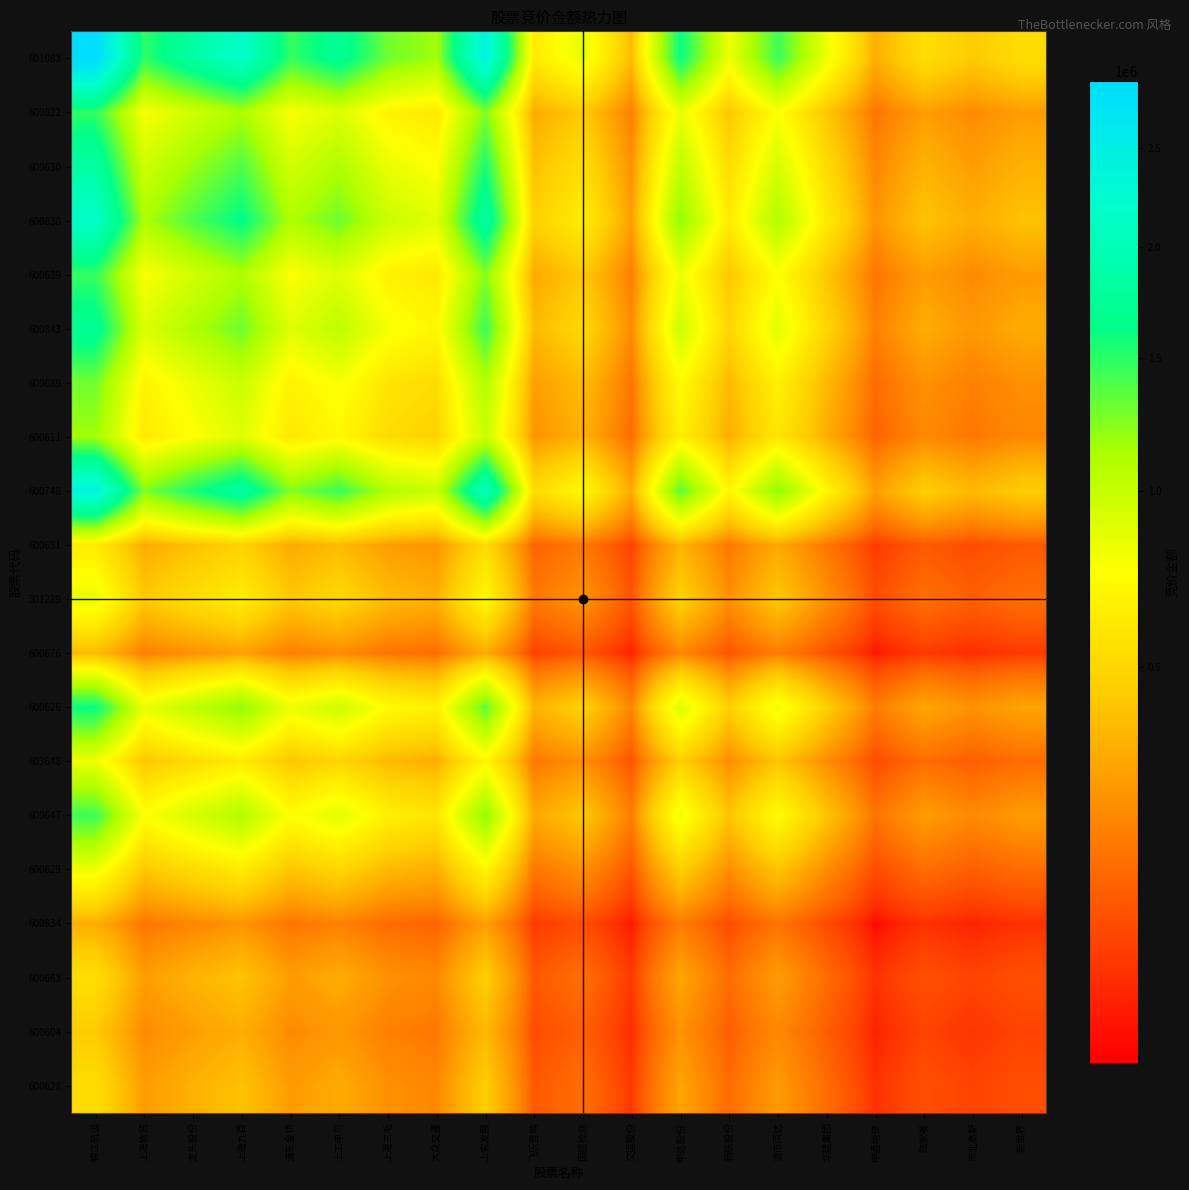

Reading right to left, transcribe all the data shown in this chart.

601083: 新世界=533684.9	市北高新=437608.5	陆家嘴=540663.7	申通地铁=331595.2	华建集团=813846.0	退市同达=1450301.2	畅联股份=814502.8	申达股份=1608839.6	交运股份=375807.3	国缆检测=837880.9	飞乐音响=620347.3	上实发展=2424340.9	大众交通=1167456.7	上海三毛=1298956.2	上工申贝=1729000.2	浦东金桥=1472956.9	上海九百=2175202.0	龙头股份=1846091.8	上海物贸=1488806.9	锦江航运=2874875.0
600822: 新世界=276378.6	市北高新=226623.6	陆家嘴=279992.7	申通地铁=171722.6	华建集团=421465.1	退市同达=751065.1	畅联股份=421805.2	申达股份=833167.2	交运股份=194618.7	国缆检测=433912.0	飞乐音响=321258.2	上实发展=1255489.5	大众交通=604588.9	上海三毛=672688.3	上工申贝=895394.5	浦东金桥=762797.8	上海九百=1126468.3	龙头股份=956032.6	上海物贸=771006.0	锦江航运=1488806.9
600630: 新世界=342704.1	市北高新=281008.9	陆家嘴=347185.5	申通地铁=212932.8	华建集团=522608.6	退市同达=931306.3	畅联股份=523030.4	申达股份=1033111.3	交运股份=241323.4	国缆检测=538042.6	飞乐音响=398354.0	上实发展=1556782.8	大众交通=749678.6	上海三毛=834120.6	上工申贝=1110272.0	浦东金桥=945854.6	上海九百=1396799.0	龙头股份=1185462.0	上海物贸=956032.6	锦江航运=1846091.8
600838: 新世界=403799.3	市北高新=331105.5	陆家嘴=409079.7	申通地铁=250893.1	华建集团=615776.2	退市同达=1097334.0	畅联股份=616273.1	申达股份=1217288.1	交运股份=284345.1	国缆检测=633961.6	飞乐音响=469370.2	上实发展=1834316.7	大众交通=883326.8	上海三毛=982822.6	上工申贝=1308204.6	浦东金桥=1114475.9	上海九百=1645812.0	龙头股份=1396799.0	上海物贸=1126468.3	锦江航运=2175202.0
600639: 新世界=273436.2	市北高新=224210.9	陆家嘴=277011.8	申通地铁=169894.5	华建集团=416978.2	退市同达=743069.2	畅联股份=417314.7	申达股份=824297.2	交运股份=192546.8	国缆检测=429292.6	飞乐音响=317838.1	上实发展=1242123.5	大众交通=598152.4	上海三毛=665526.8	上工申贝=885862.1	浦东金桥=754677.0	上海九百=1114475.9	龙头股份=945854.6	上海物贸=762797.8	锦江航运=1472956.9
600843: 新世界=320967.5	市北高新=263185.4	陆家嘴=325164.7	申通地铁=199427.1	华建集团=489461.2	退市同达=872236.5	畅联股份=489856.2	申达股份=967584.3	交运股份=226017.1	国缆检测=503916.3	飞乐音响=373087.7	上实发展=1458041.1	大众交通=702128.9	上海三毛=781215.0	上工申贝=1039851.0	浦东金桥=885862.1	上海九百=1308204.6	龙头股份=1110272.0	上海物贸=895394.5	锦江航运=1729000.2
600689: 新世界=241135.1	市北高新=197724.8	陆家嘴=244288.4	申通地铁=149824.8	华建集团=367720.4	退市同达=655290.3	畅联股份=368017.2	申达股份=726922.8	交运股份=169801.2	国缆检测=378580.2	飞乐音响=280291.8	上实发展=1095391.1	大众交通=527492.5	上海三毛=586908.0	上工申贝=781215.0	浦东金桥=665526.8	上海九百=982822.6	龙头股份=834120.6	上海物贸=672688.3	锦江航运=1298956.2
600611: 新世界=216723.9	市北高新=177708.2	陆家嘴=219557.9	申通地铁=134657.3	华建集团=330494.4	退市同达=588952.2	畅联股份=330761.1	申达股份=653333.0	交运股份=152611.4	国缆检测=340254.7	飞乐音响=251916.6	上实发展=984499.6	大众交通=474092.0	上海三毛=527492.5	上工申贝=702128.9	浦东金桥=598152.4	上海九百=883326.8	龙头股份=749678.6	上海物贸=604588.9	锦江航运=1167456.7
600748: 新世界=450048.9	市北高新=369029.0	陆家嘴=455934.0	申通地铁=279629.4	华建集团=686304.7	退市同达=1223018.2	畅联股份=686858.5	申达股份=1356711.4	交运股份=316912.9	国缆检测=706573.0	飞乐音响=523130.0	上实发展=2044412.0	大众交通=984499.6	上海三毛=1095391.1	上工申贝=1458041.1	浦东金桥=1242123.5	上海九百=1834316.7	龙头股份=1556782.8	上海物贸=1255489.5	锦江航运=2424340.9
600651: 新世界=115159.8	市北高新=94428.2	陆家嘴=116665.7	申通地铁=71552.4	华建集团=175613.6	退市同达=312949.4	畅联股份=175755.3	申达股份=347159.2	交运股份=81092.6	国缆检测=180799.9	飞乐音响=133860.0	上实发展=523130.0	大众交通=251916.6	上海三毛=280291.8	上工申贝=373087.7	浦东金桥=317838.1	上海九百=469370.2	龙头股份=398354.0	上海物贸=321258.2	锦江航运=620347.3
301289: 新世界=155542.2	市北高新=127540.8	陆家嘴=157576.2	申通地铁=96643.2	华建集团=237195.0	退市同达=422689.6	畅联股份=237386.4	申达股份=468895.5	交运股份=109528.9	国缆检测=244200.0	飞乐音响=180799.9	上实发展=706573.0	大众交通=340254.7	上海三毛=378580.2	上工申贝=503916.3	浦东金桥=429292.6	上海九百=633961.6	龙头股份=538042.6	上海物贸=433912.0	锦江航运=837880.9
600676: 新世界=69764.0	市北高新=57204.7	陆家嘴=70676.2	申通地铁=43346.5	华建集团=106387.0	退市同达=189585.2	畅联股份=106472.8	申达股份=210309.5	交运股份=49126.0	国缆检测=109528.9	飞乐音响=81092.6	上实发展=316912.9	大众交通=152611.4	上海三毛=169801.2	上工申贝=226017.1	浦东金桥=192546.8	上海九百=284345.1	龙头股份=241323.4	上海物贸=194618.7	锦江航运=375807.3
600626: 新世界=298661.2	市北高新=244894.8	陆家嘴=302566.6	申通地铁=185567.5	华建集团=455445.1	退市同达=811618.6	畅联股份=455812.6	申达股份=900340.0	交运股份=210309.5	国缆检测=468895.5	飞乐音响=347159.2	上实发展=1356711.4	大众交通=653333.0	上海三毛=726922.8	上工申贝=967584.3	浦东金桥=824297.2	上海九百=1217288.1	龙头股份=1033111.3	上海物贸=833167.2	锦江航运=1608839.6
603648: 新世界=151202.4	市北高新=123982.2	陆家嘴=153179.6	申通地铁=93946.8	华建集团=230576.9	退市同达=410895.9	畅联股份=230763.0	申达股份=455812.6	交运股份=106472.8	国缆检测=237386.4	飞乐音响=175755.3	上实发展=686858.5	大众交通=330761.1	上海三毛=368017.2	上工申贝=489856.2	浦东金桥=417314.7	上海九百=616273.1	龙头股份=523030.4	上海物贸=421805.2	锦江航运=814502.8
600647: 新世界=269230.5	市北高新=220762.3	陆家嘴=272751.1	申通地铁=167281.3	华建集团=410564.6	退市同达=731640.0	畅联股份=410895.9	申达股份=811618.6	交运股份=189585.2	国缆检测=422689.6	飞乐音响=312949.4	上实发展=1223018.2	大众交通=588952.2	上海三毛=655290.3	上工申贝=872236.5	浦东金桥=743069.2	上海九百=1097334.0	龙头股份=931306.3	上海物贸=751065.1	锦江航运=1450301.2
600629: 新世界=151080.4	市北高新=123882.2	陆家嘴=153056.1	申通地铁=93871.0	华建集团=230391.0	退市同达=410564.6	畅联股份=230576.9	申达股份=455445.1	交运股份=106387.0	国缆检测=237195.0	飞乐音响=175613.6	上实发展=686304.7	大众交通=330494.4	上海三毛=367720.4	上工申贝=489461.2	浦东金桥=416978.2	上海九百=615776.2	龙头股份=522608.6	上海物贸=421465.1	锦江航运=813846.0
600834: 新世界=61556.5	市北高新=50474.8	陆家嘴=62361.5	申通地铁=38247.0	华建集团=93871.0	退市同达=167281.3	畅联股份=93946.8	申达股份=185567.5	交运股份=43346.5	国缆检测=96643.2	飞乐音响=71552.4	上实发展=279629.4	大众交通=134657.3	上海三毛=149824.8	上工申贝=199427.1	浦东金桥=169894.5	上海九百=250893.1	龙头股份=212932.8	上海物贸=171722.6	锦江航运=331595.2
600663: 新世界=100367.5	市北高新=82298.9	陆家嘴=101680.0	申通地铁=62361.5	华建集团=153056.1	退市同达=272751.1	畅联股份=153179.6	申达股份=302566.6	交运股份=70676.2	国缆检测=157576.2	飞乐音响=116665.7	上实发展=455934.0	大众交通=219557.9	上海三毛=244288.4	上工申贝=325164.7	浦东金桥=277011.8	上海九百=409079.7	龙头股份=347185.5	上海物贸=279992.7	锦江航运=540663.7
600604: 新世界=81236.6	市北高新=66612.0	陆家嘴=82298.9	申通地铁=50474.8	华建集团=123882.2	退市同达=220762.3	畅联股份=123982.2	申达股份=244894.8	交运股份=57204.7	国缆检测=127540.8	飞乐音响=94428.2	上实发展=369029.0	大众交通=177708.2	上海三毛=197724.8	上工申贝=263185.4	浦东金桥=224210.9	上海九百=331105.5	龙头股份=281008.9	上海物贸=226623.6	锦江航运=437608.5
600628: 新世界=99072.0	市北高新=81236.6	陆家嘴=100367.5	申通地铁=61556.5	华建集团=151080.4	退市同达=269230.5	畅联股份=151202.4	申达股份=298661.2	交运股份=69764.0	国缆检测=155542.2	飞乐音响=115159.8	上实发展=450048.9	大众交通=216723.9	上海三毛=241135.1	上工申贝=320967.5	浦东金桥=273436.2	上海九百=403799.3	龙头股份=342704.1	上海物贸=276378.6	锦江航运=533684.9